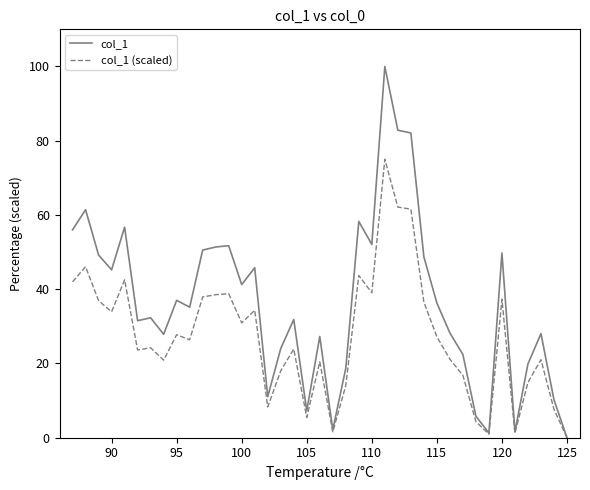

What is the maximum value shown in the chart?

100.0